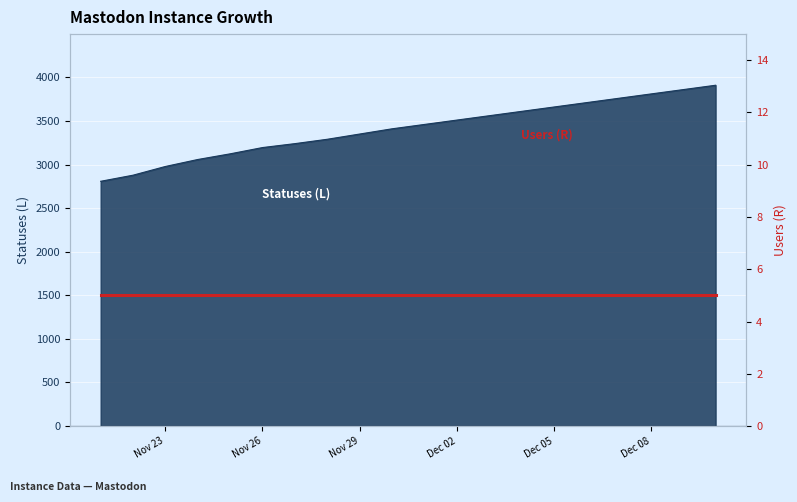

How many lines are shown in the chart?

1